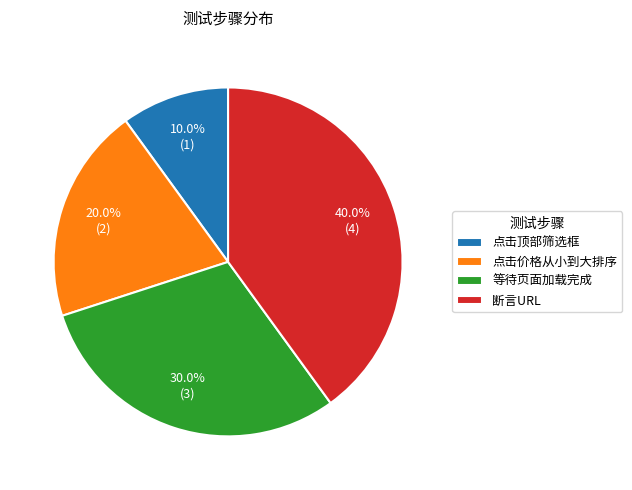

Rank the categories by value from highest to lowest.

断言URL, 等待页面加载完成, 点击价格从小到大排序, 点击顶部筛选框